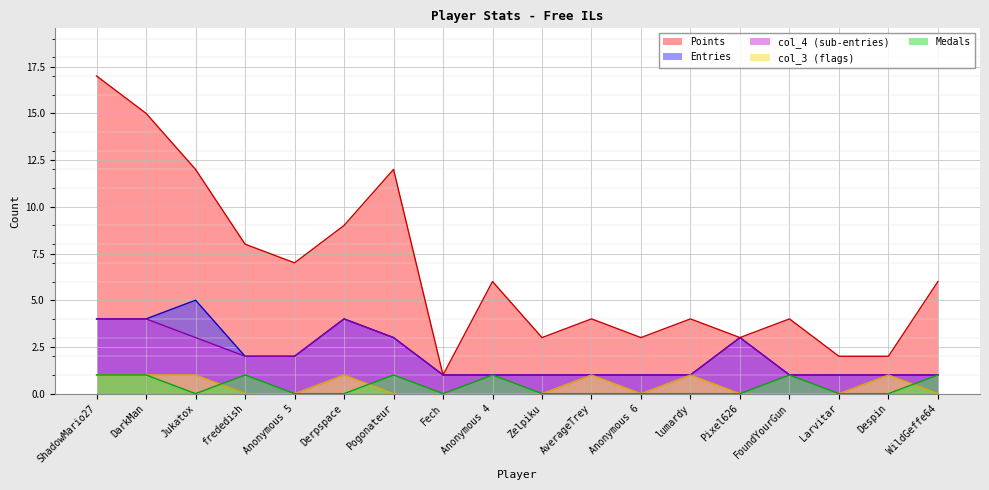

What is the label of the 9th point from the left?

Anonymous 4